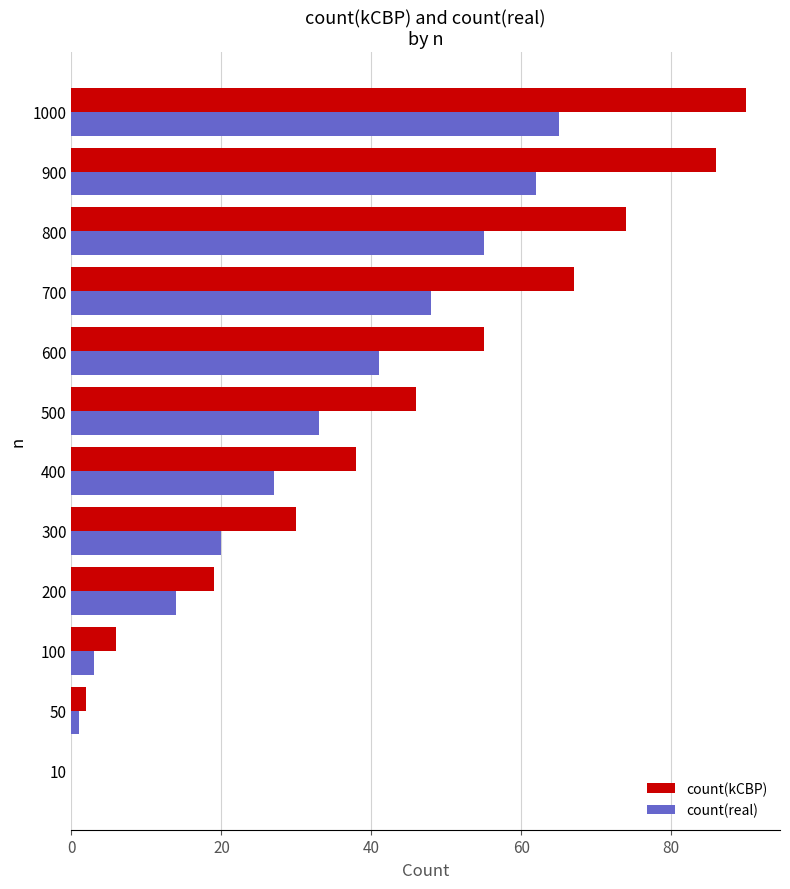

What are all the series names shown in the legend?

count(kCBP), count(real)